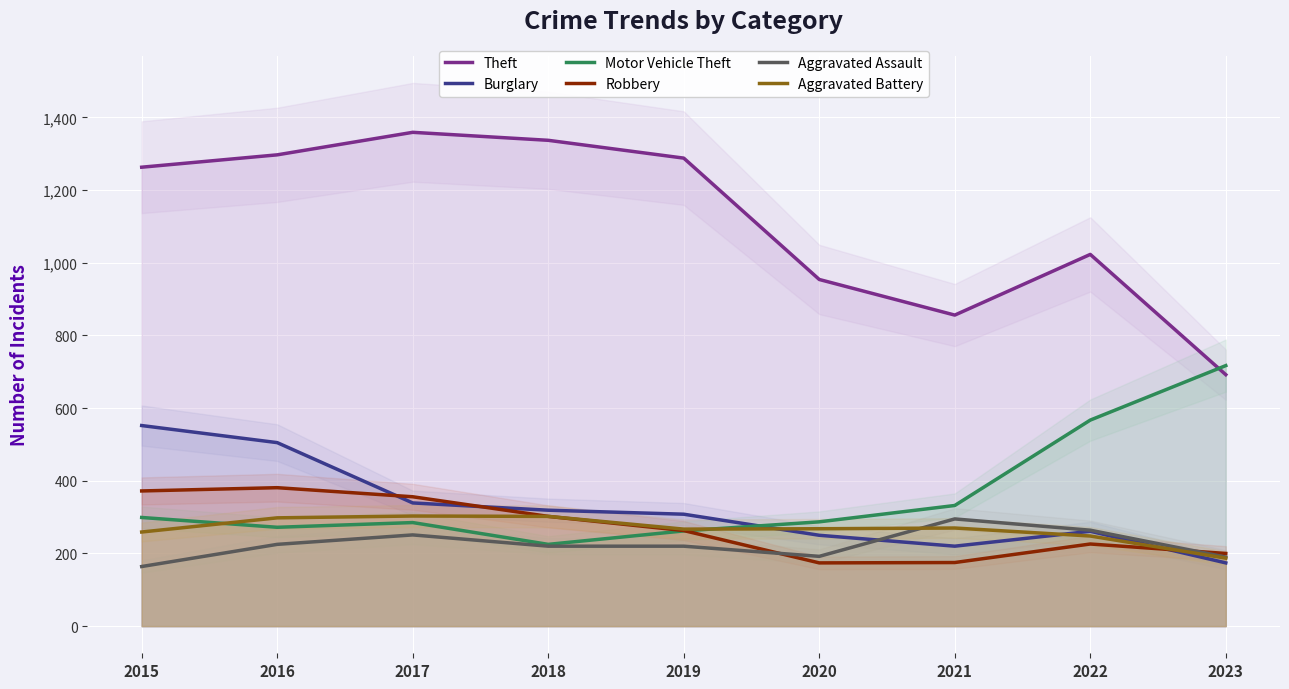

What is the maximum value shown in the chart?

1359